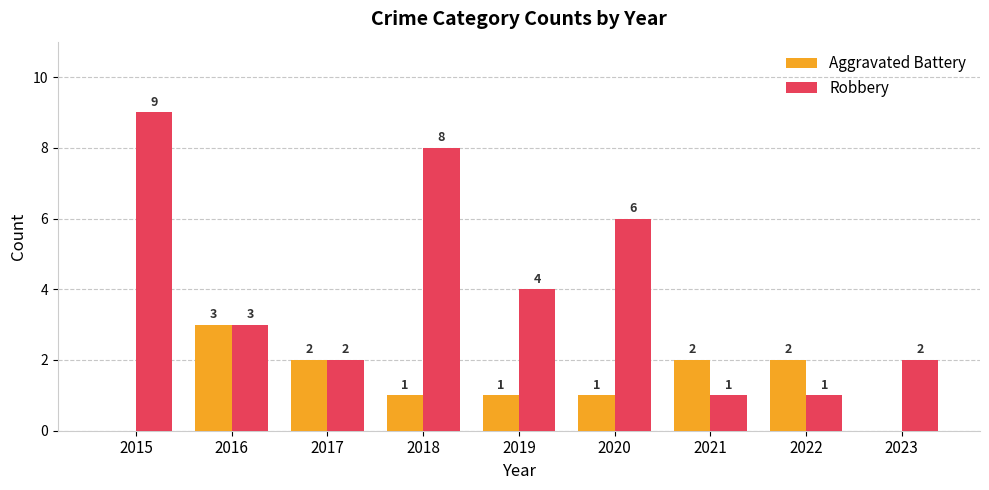

What is the sum of the Aggravated Battery values at 2019 and 2021?

3